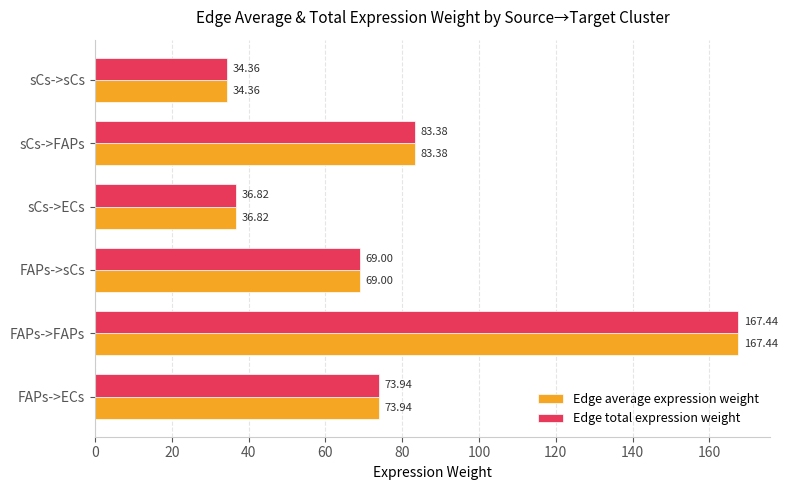

What is the minimum value for Edge average expression weight?

34.4